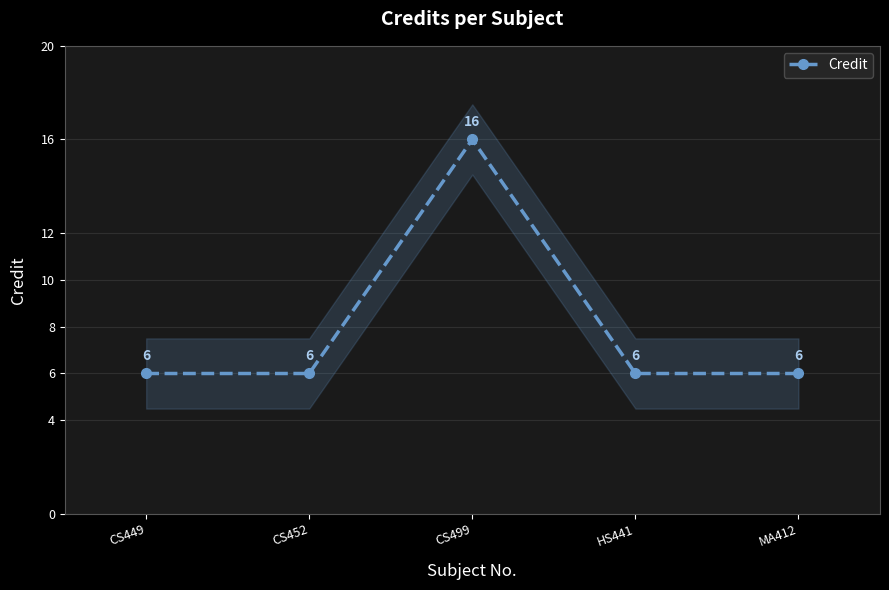

What is the value of the 2nd point from the left?

6